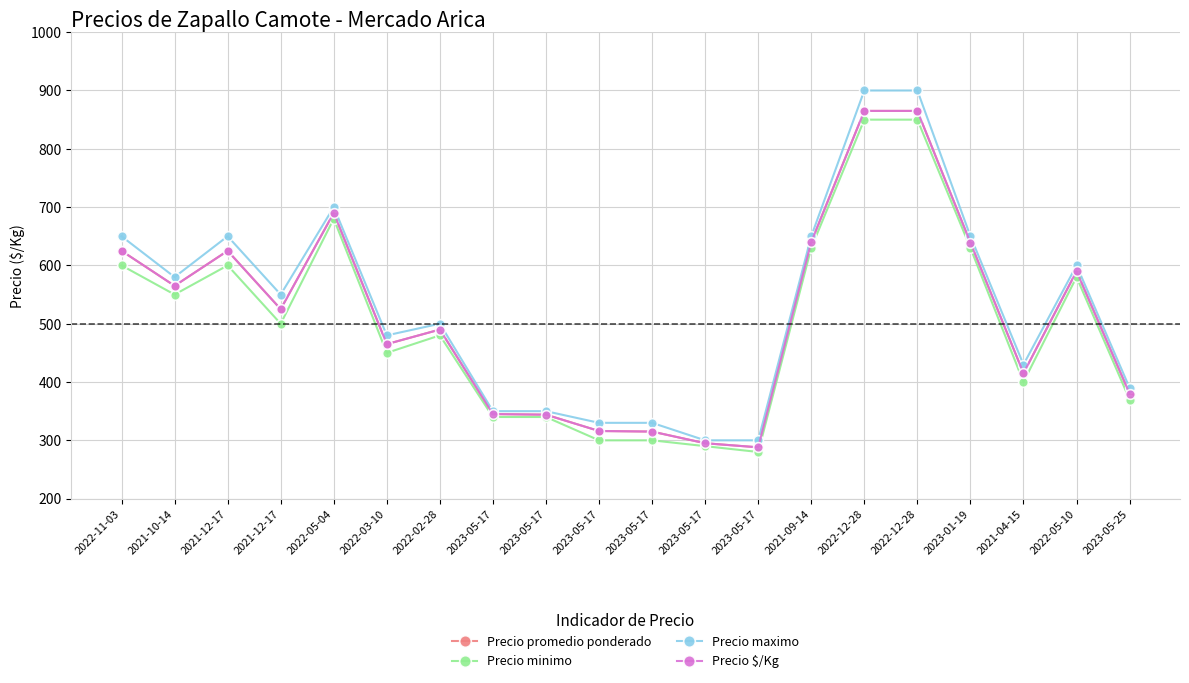

Count the number of categories in the chart.

20